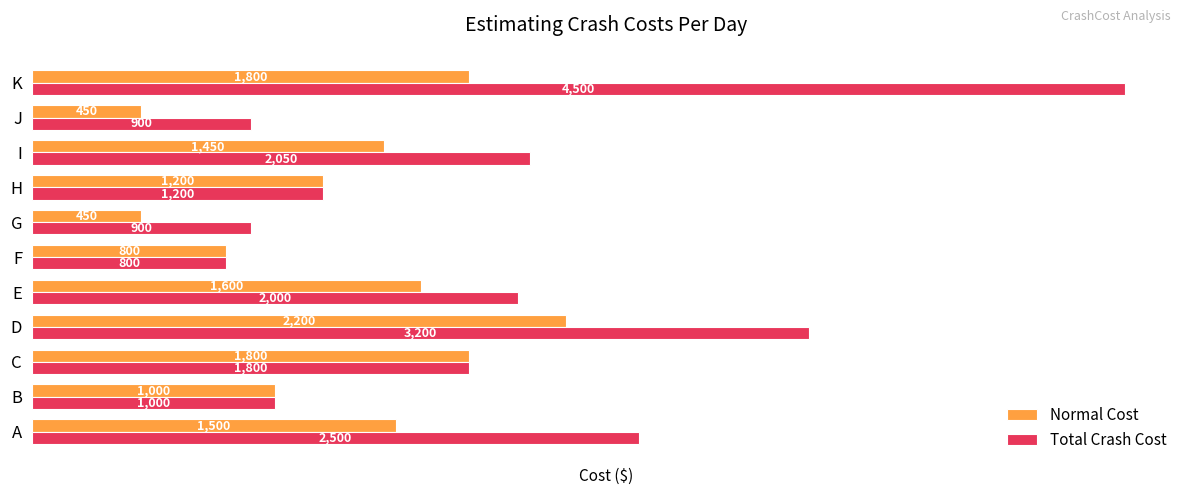

Rank the series by their maximum value, from highest to lowest.

Total Crash Cost, Normal Cost